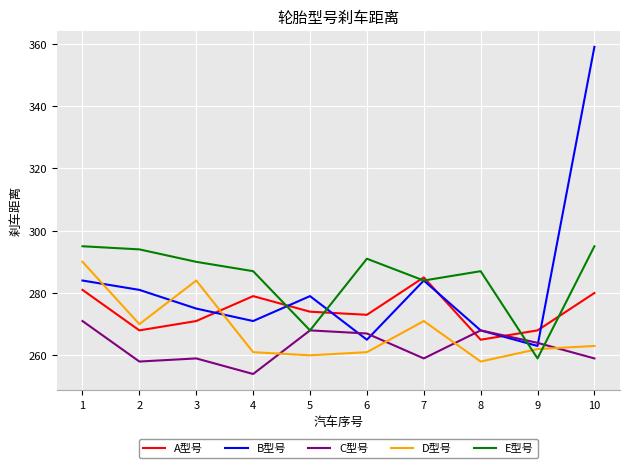

Which category has the lowest value in the B型号 series?

9